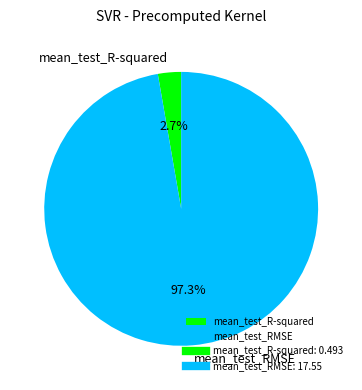

To the nearest percent, what is the difference between the largest and smallest slice percentages?

95%